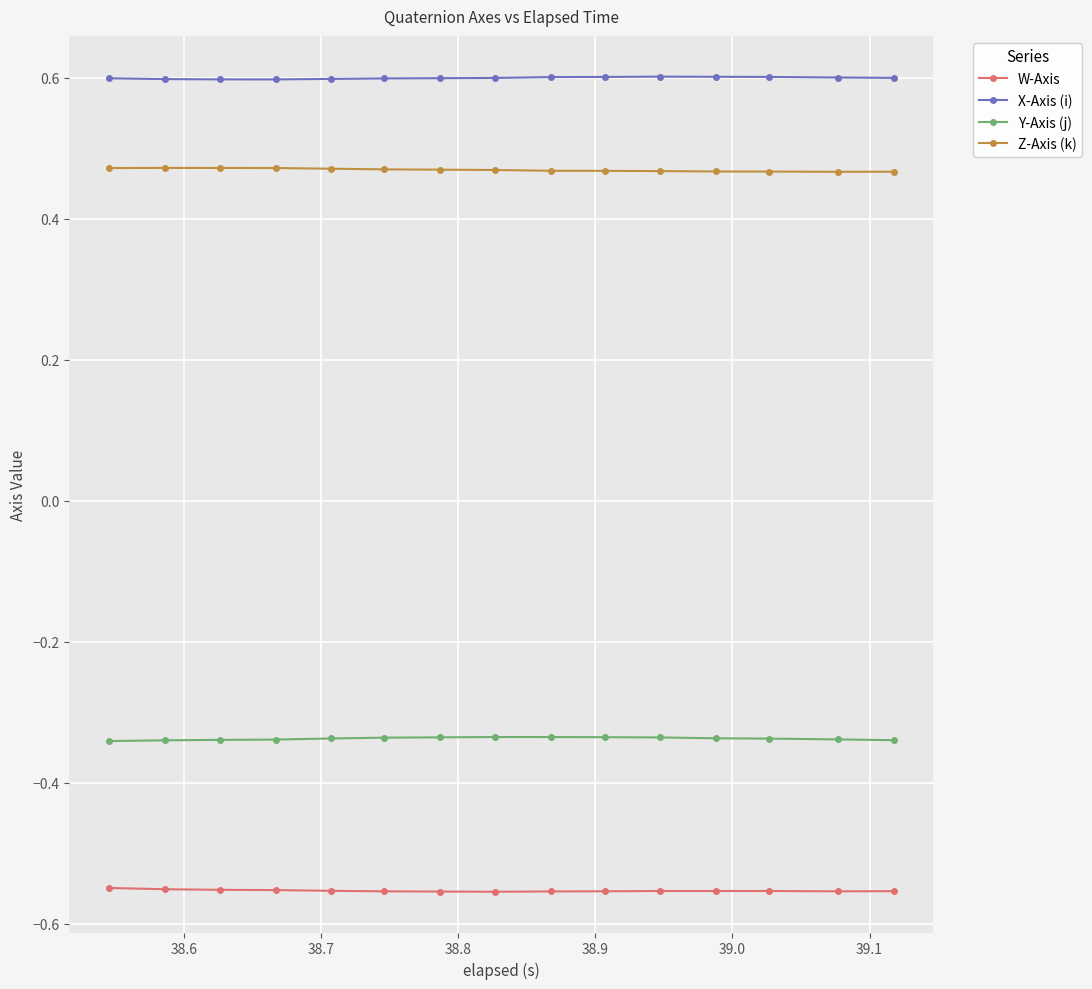

What is the maximum value for X-Axis (i)?

0.6